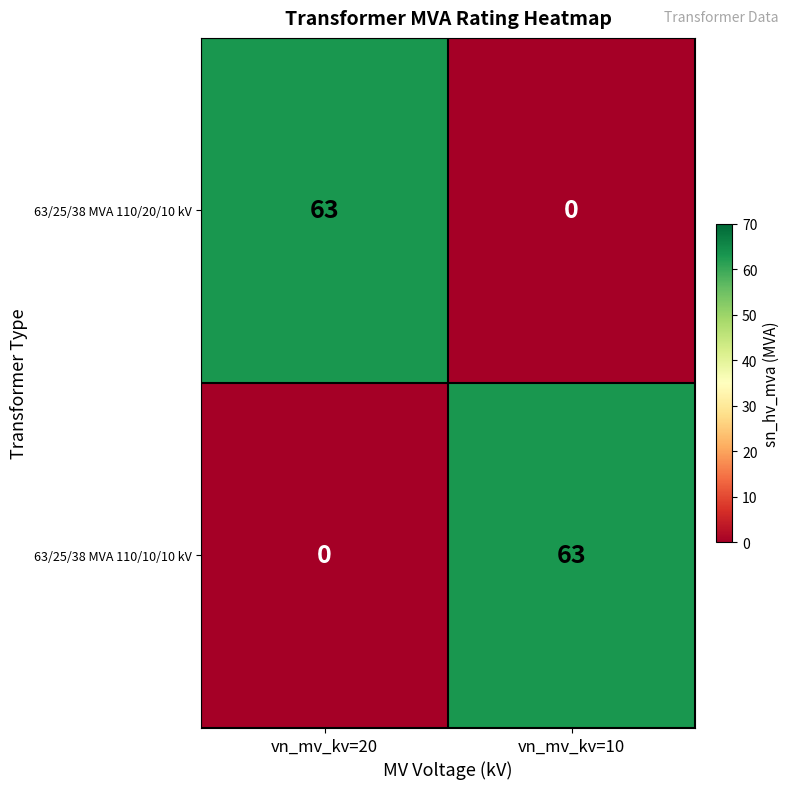

At vn_mv_kv=10, list the series in order from largest to smallest.

63/25/38 MVA 110/10/10 kV, 63/25/38 MVA 110/20/10 kV